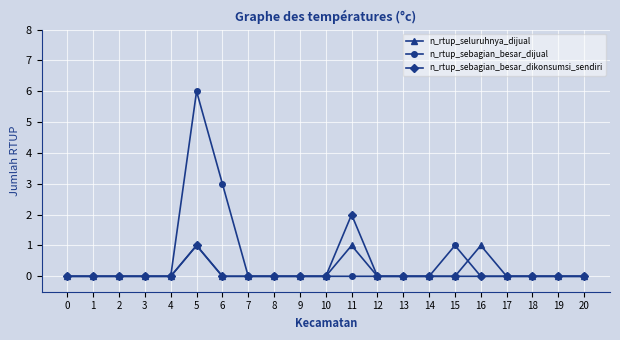

Which series changed the most between 5 and 12?

n_rtup_sebagian_besar_dijual